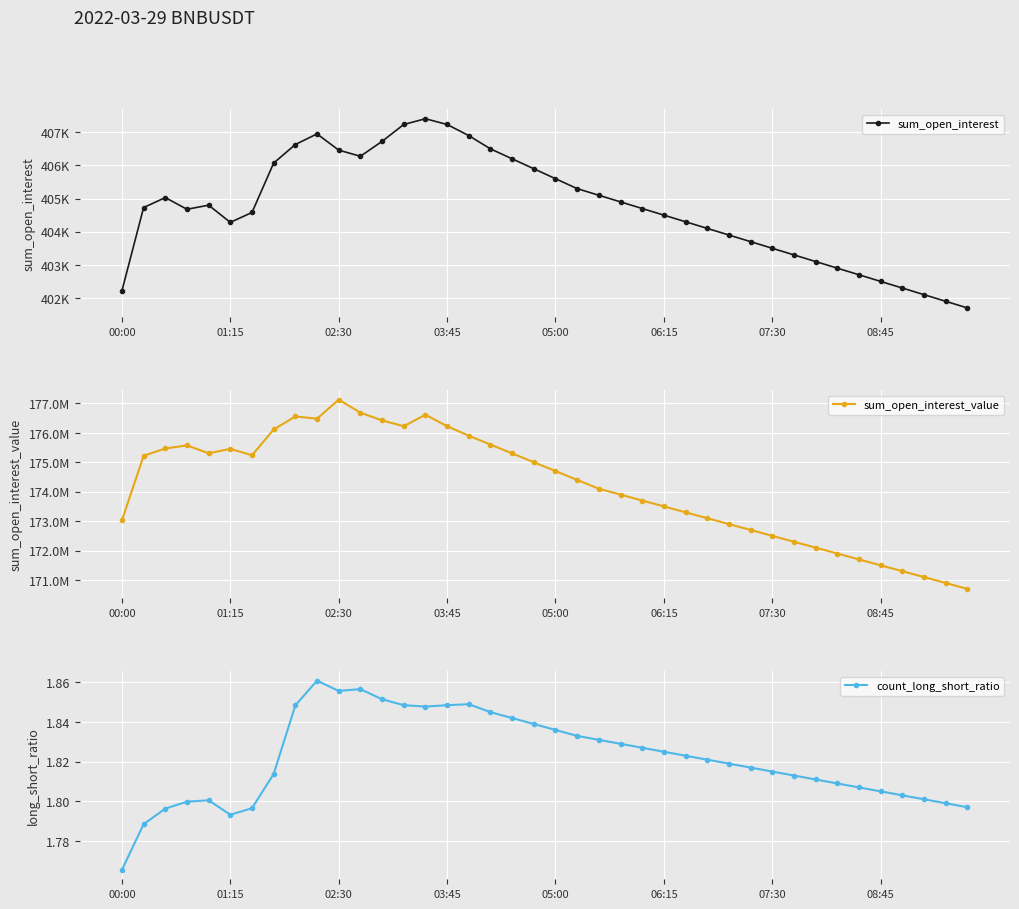

How many lines are shown in the chart?

3